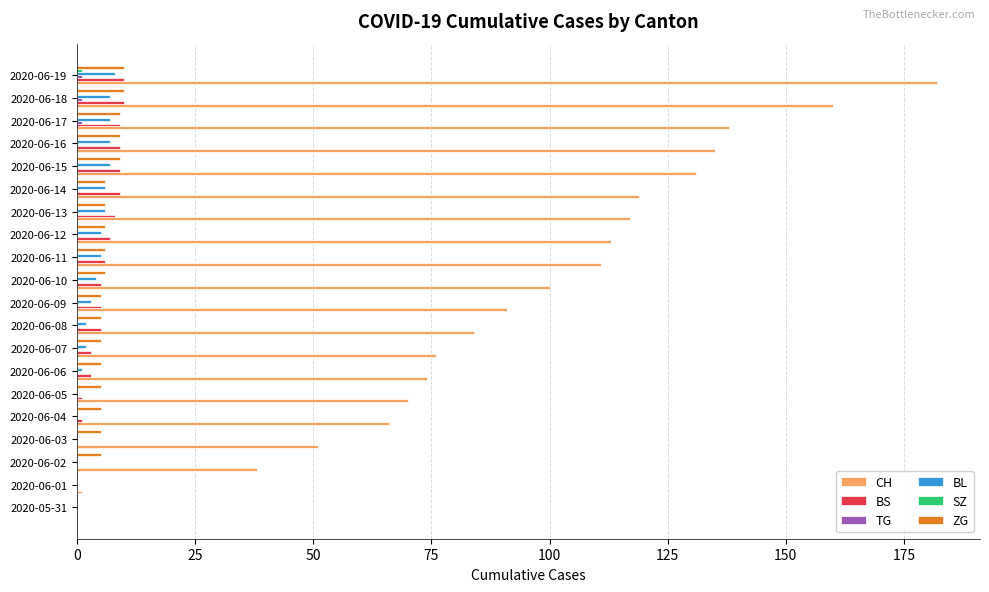

The value of BS at 2020-06-02 is 0. True or false?

True